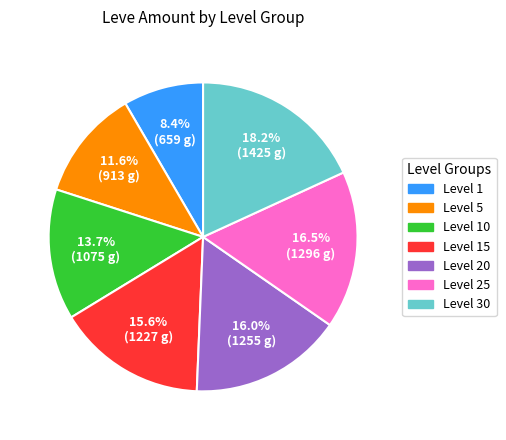

Does any single category account for the majority?

No